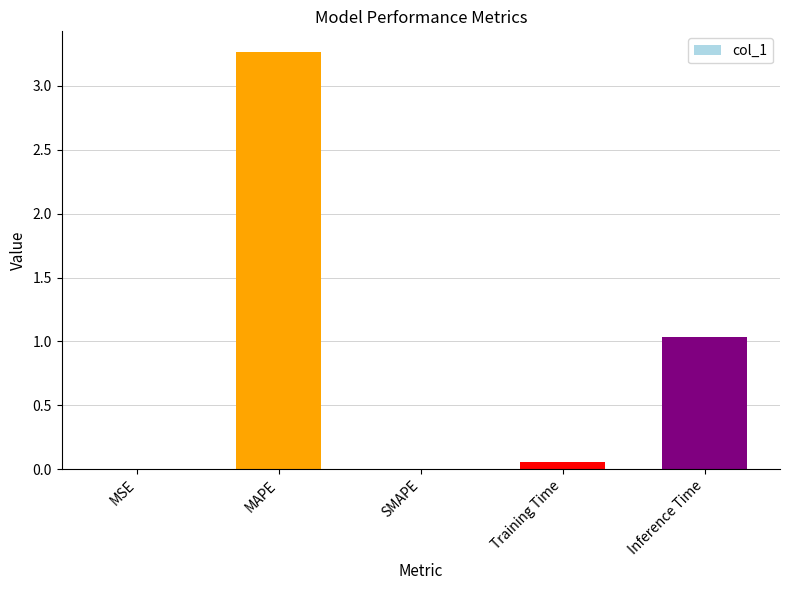

Which category has the highest value across all series?

MAPE